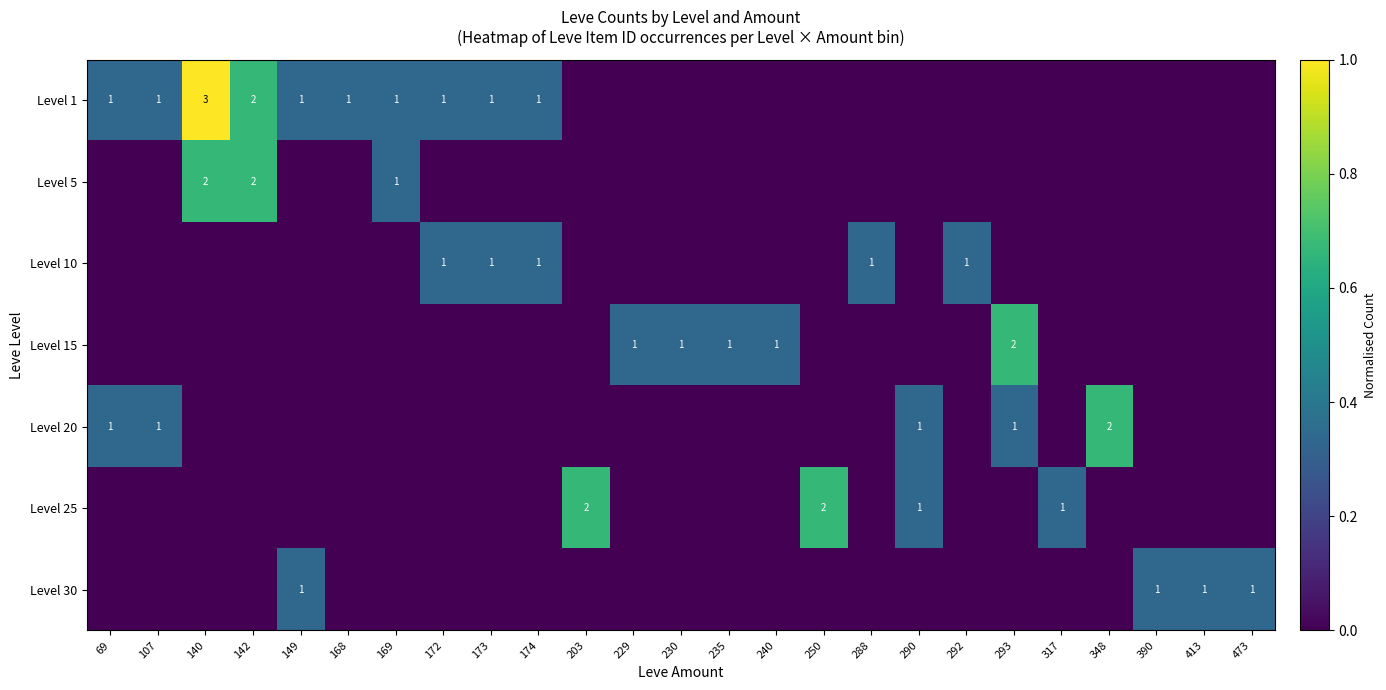

The value of Level 5 at 142 is 1. True or false?

False